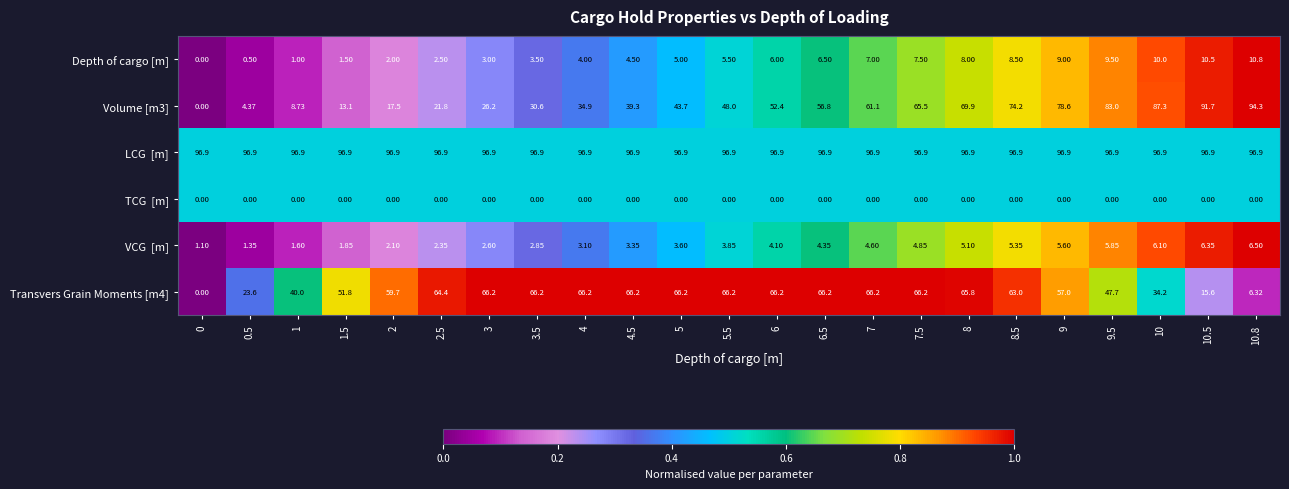

What is the maximum value shown in the chart?

96.9